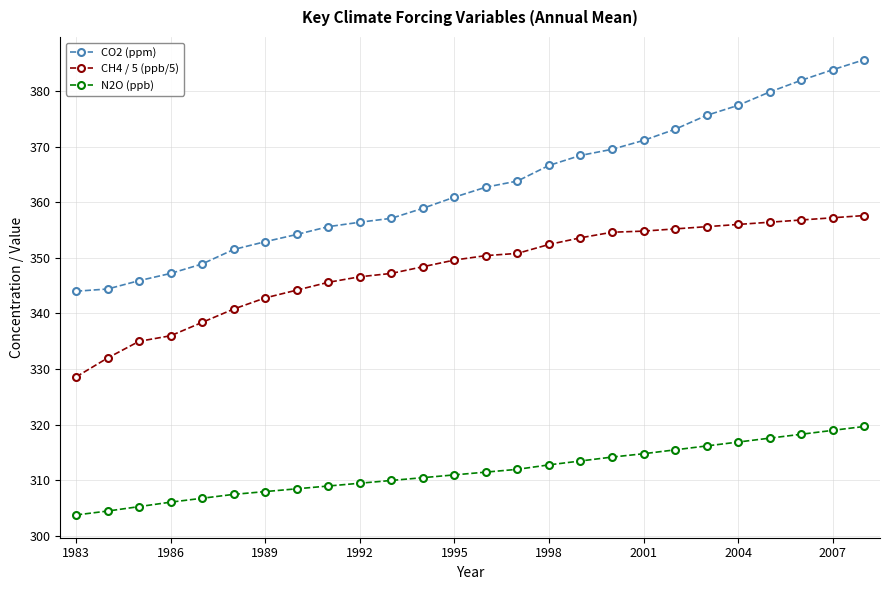

True or false: CH4 / 5 (ppb/5) and CO2 (ppm) cross at least once.

False